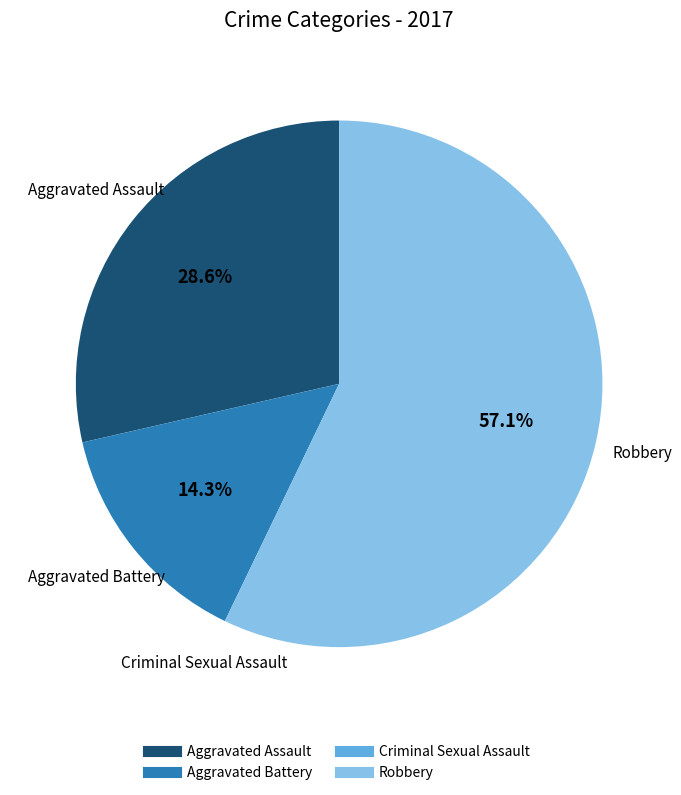

To the nearest percent, what is the average slice percentage?

25%